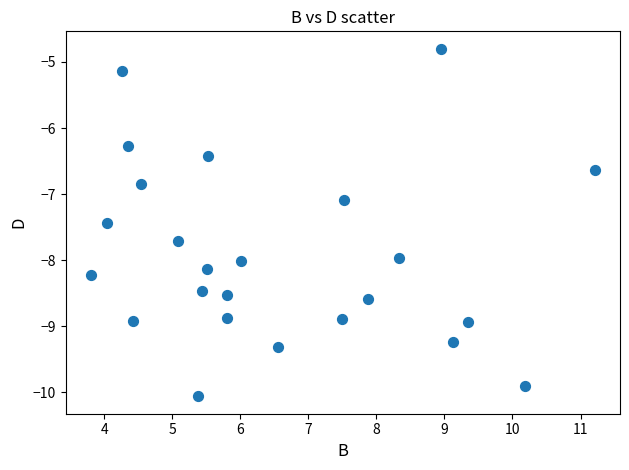

What is the range of Y values (max minus min)?

5.3